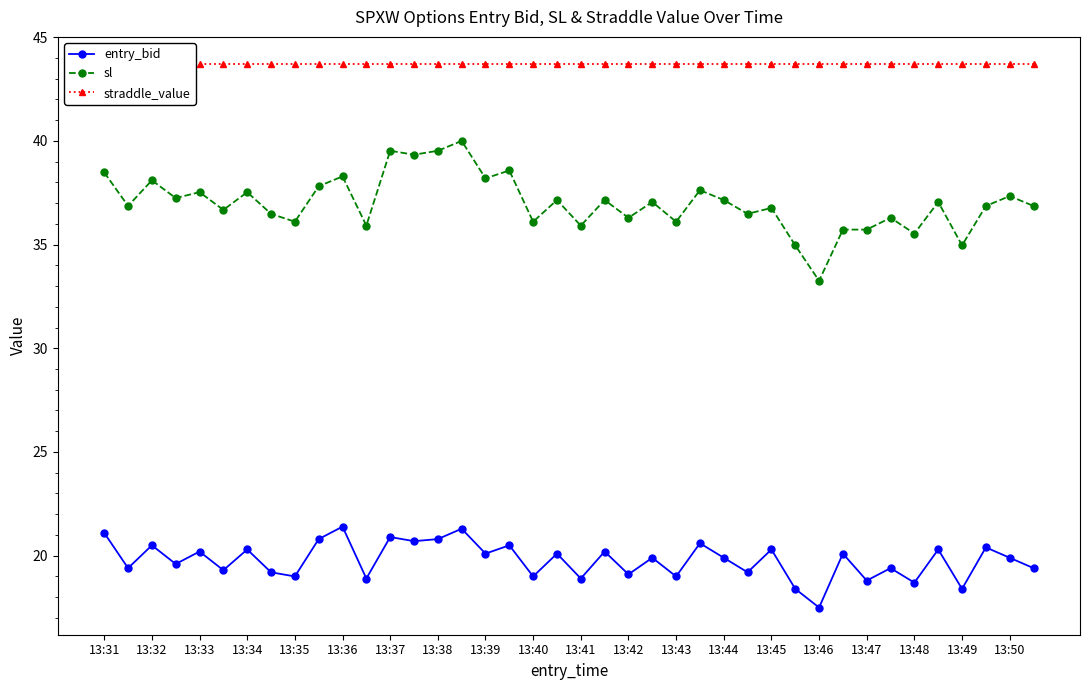

The value of sl at 13:35 is 51.9. True or false?

False